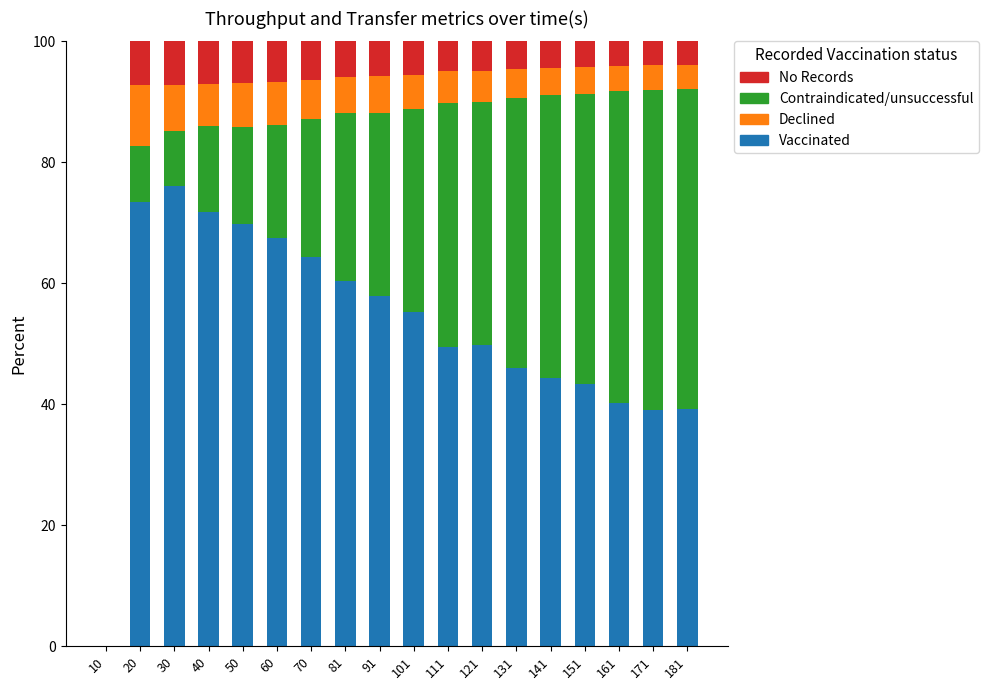

What is the total value across all series at 20?

100.0